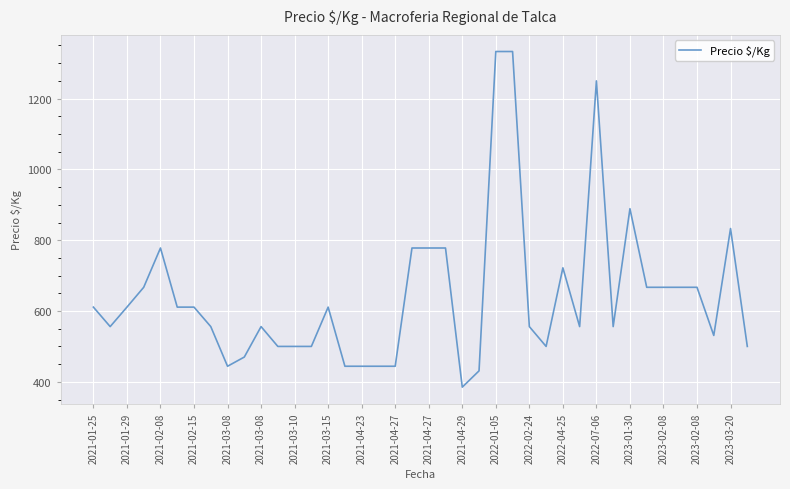

Reading left to right, transcribe all the data shown in this chart.

611	556	611	667	778	611	611	556	444	470	556	500	500	500	611	444	444	444	444	778	778	778	385	431	1333	1333	556	500	722	556	1250	556	889	667	667	667	667	531	833	500